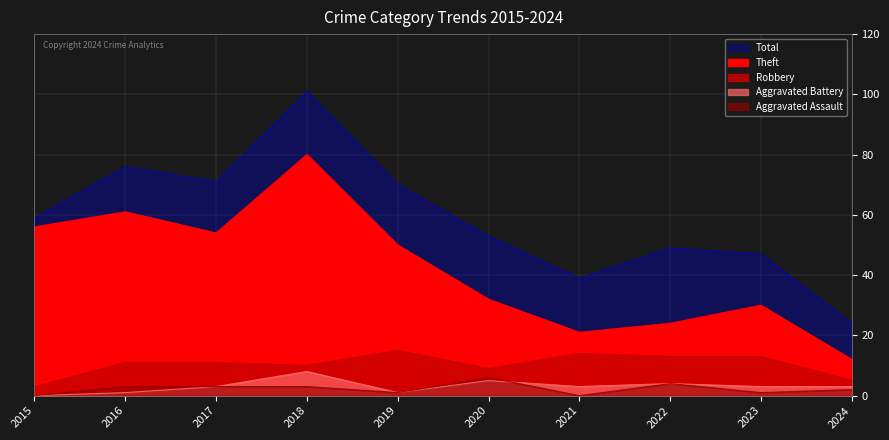

Rank the series at 2019 from lowest to highest value.

Aggravated Assault, Aggravated Battery, Robbery, Theft, Total